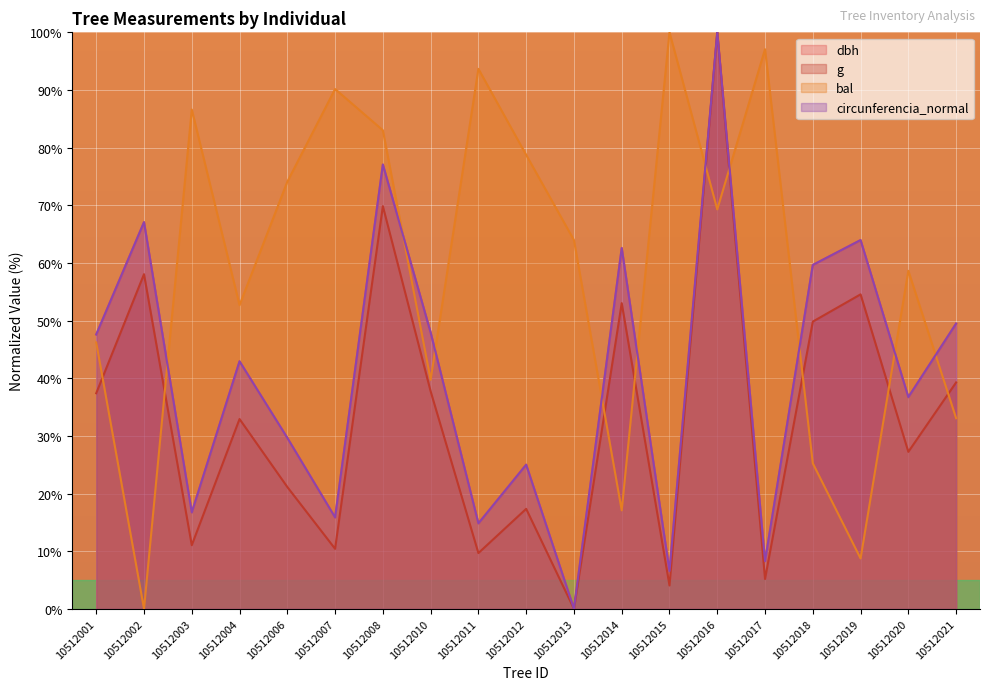

At which label does g first exceed 32?

10512001